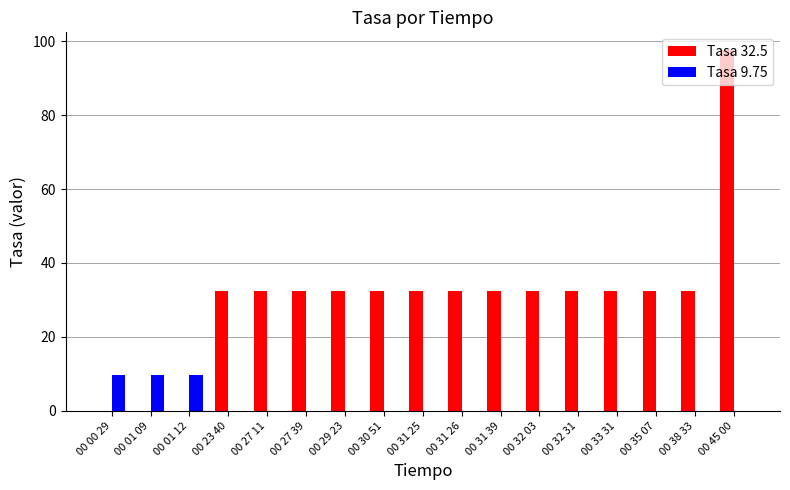

How many categories are shown in the chart?

17